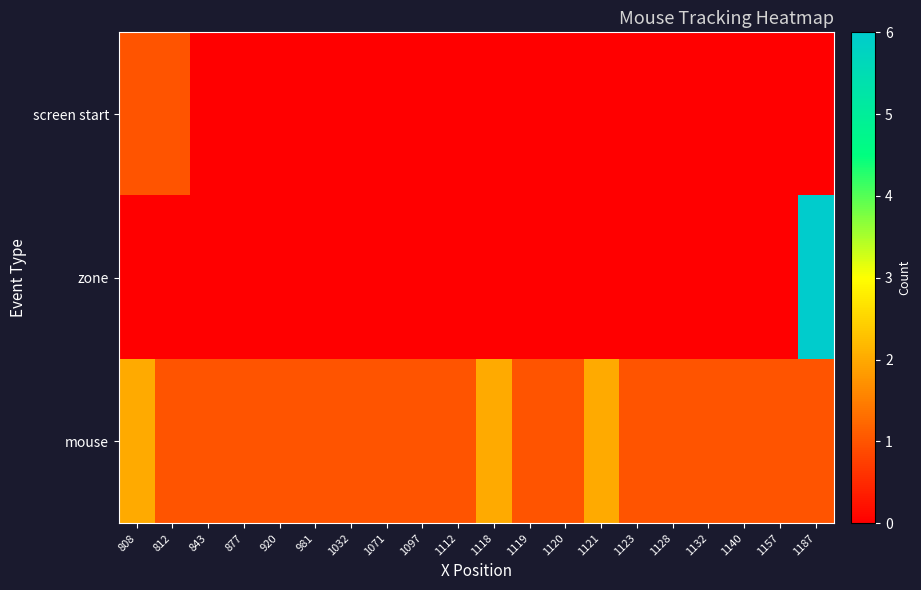

Rank the series by their maximum value, from lowest to highest.

screen start, mouse, zone